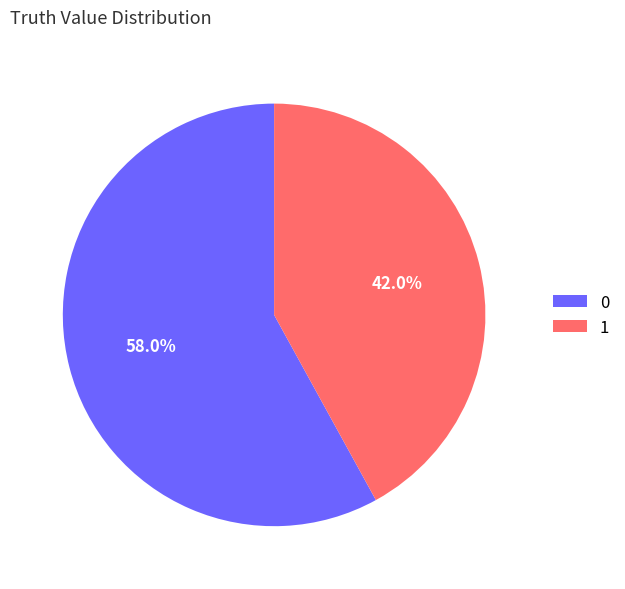

How many segments does this pie chart have?

2